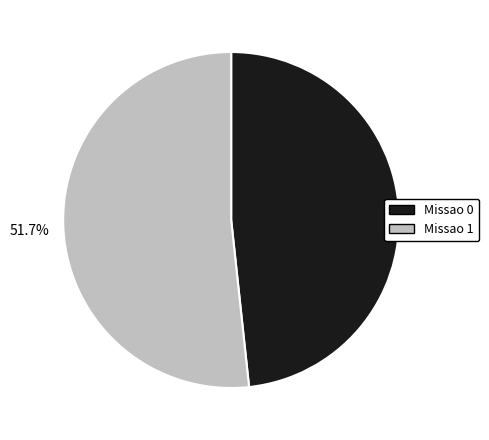

How many slices are in this pie chart?

2